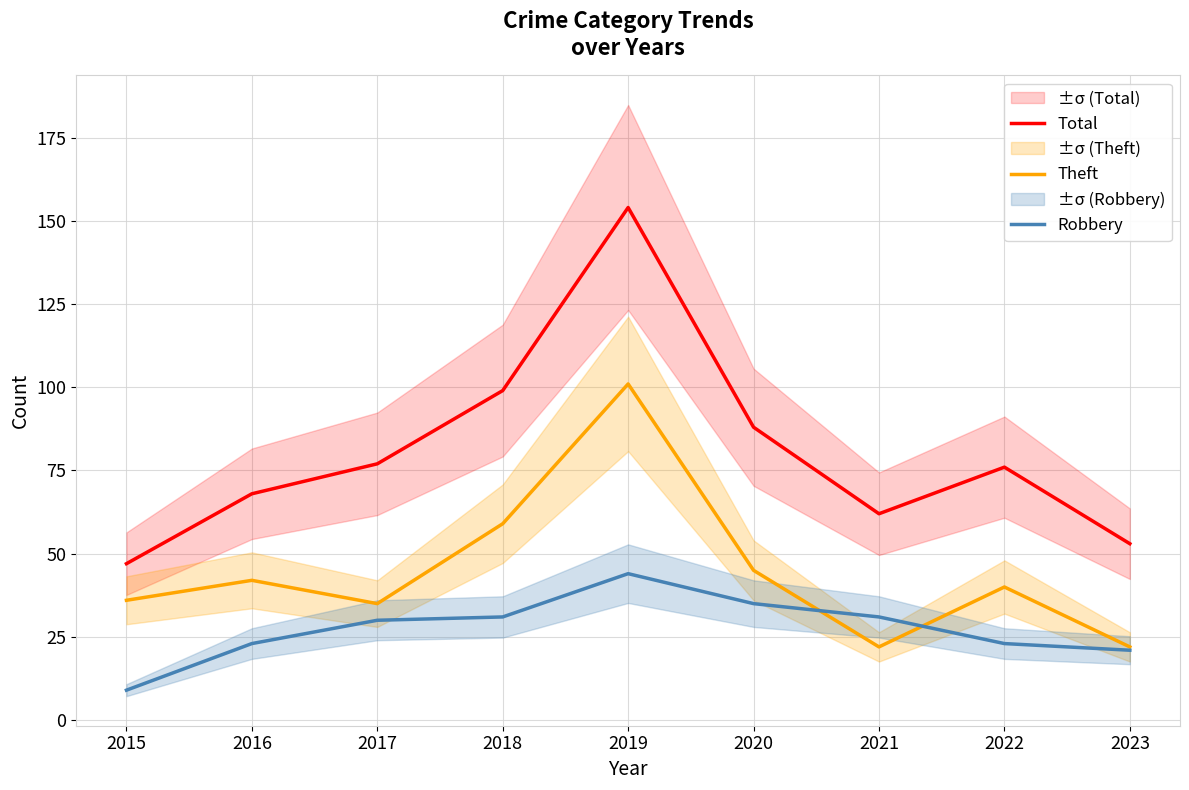

Reading left to right, what are all the values shown in this chart?

Total: 47	68	77	99	154	88	62	76	53
Theft: 36	42	35	59	101	45	22	40	22
Robbery: 9	23	30	31	44	35	31	23	21